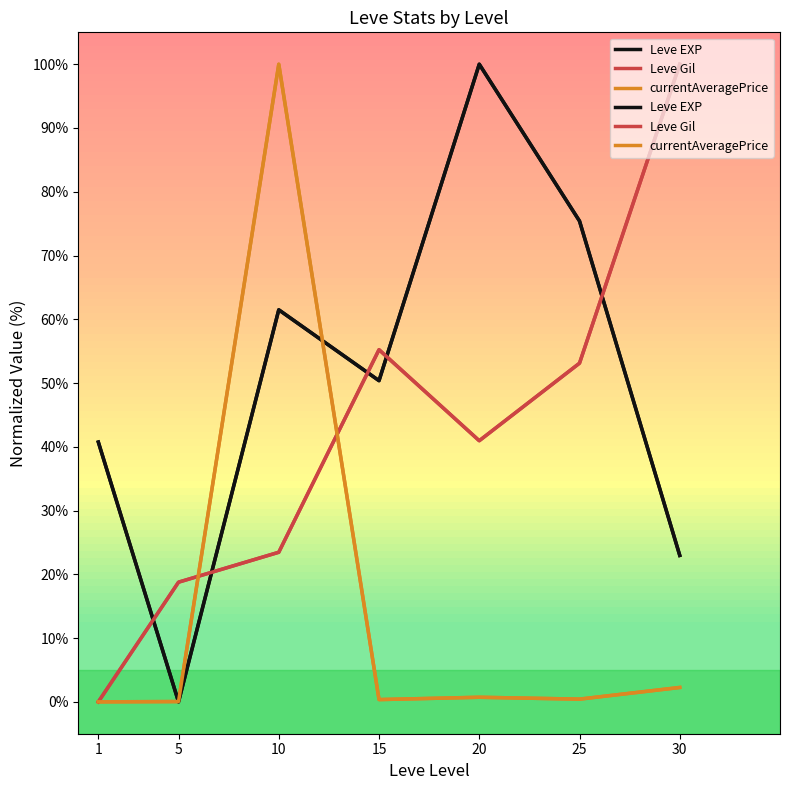

Which series ends up on top after the final intersection of Leve EXP and Leve Gil?

Leve Gil